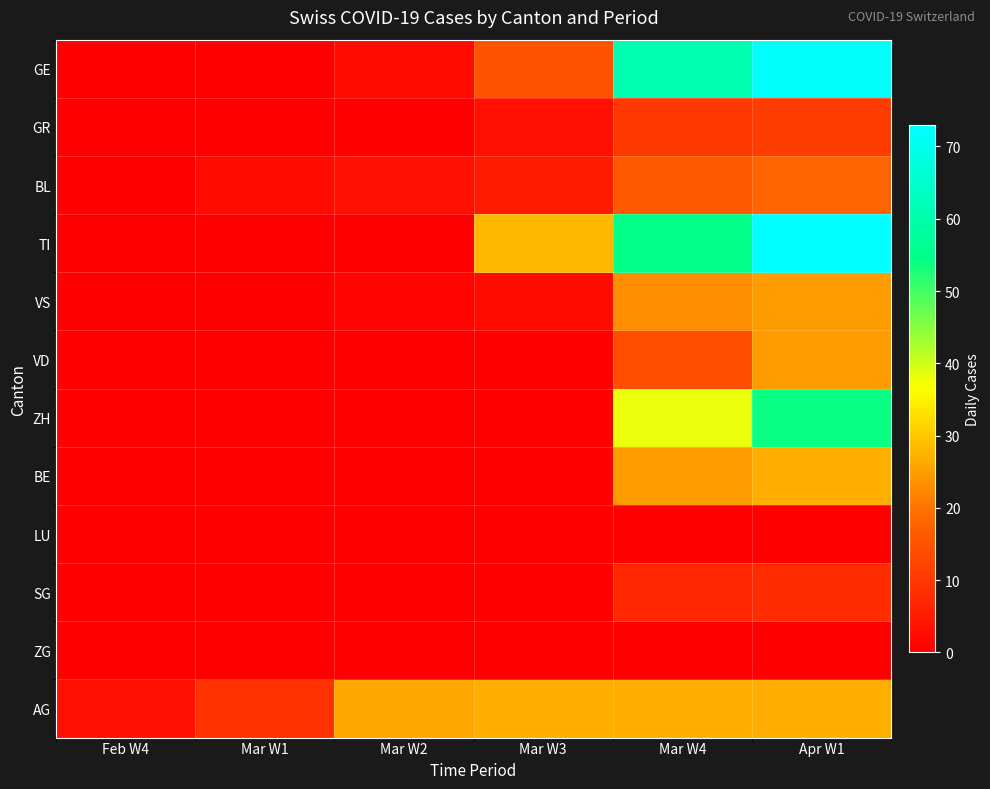

At which category is the sum across all series the highest?

Apr W1